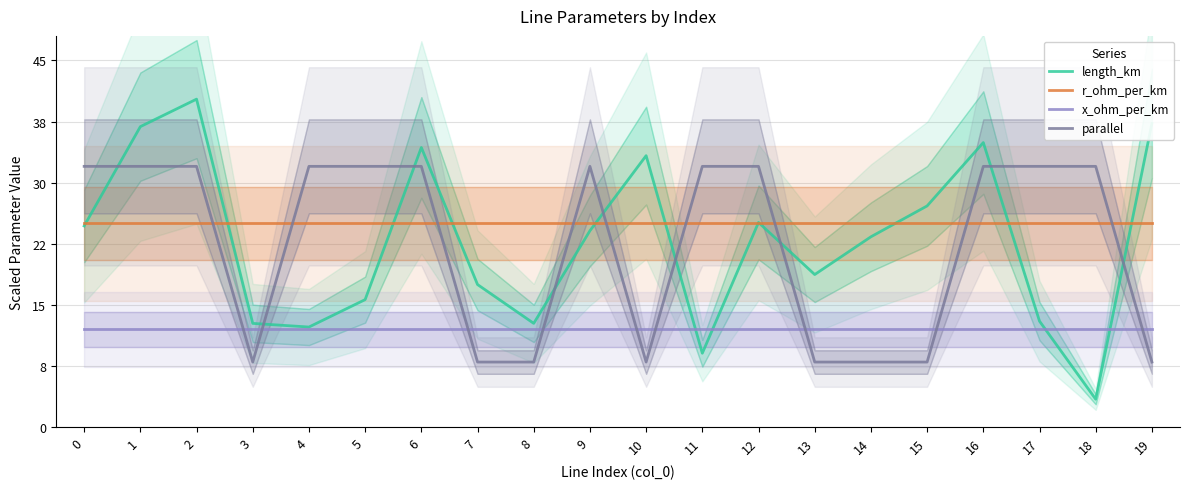

Reading left to right, transcribe all the data shown in this chart.

length_km: 24.7	36.9	40.2	12.7	12.3	15.7	34.3	17.5	12.7	24.1	33.3	9.1	25.1	18.7	23.4	27.1	34.9	13.0	3.4	37.3
r_ohm_per_km: 25.0	25.0	25.0	25.0	25.0	25.0	25.0	25.0	25.0	25.0	25.0	25.0	25.0	25.0	25.0	25.0	25.0	25.0	25.0	25.0
x_ohm_per_km: 12.0	12.0	12.0	12.0	12.0	12.0	12.0	12.0	12.0	12.0	12.0	12.0	12.0	12.0	12.0	12.0	12.0	12.0	12.0	12.0
parallel: 32.0	32.0	32.0	8.0	32.0	32.0	32.0	8.0	8.0	32.0	8.0	32.0	32.0	8.0	8.0	8.0	32.0	32.0	32.0	8.0